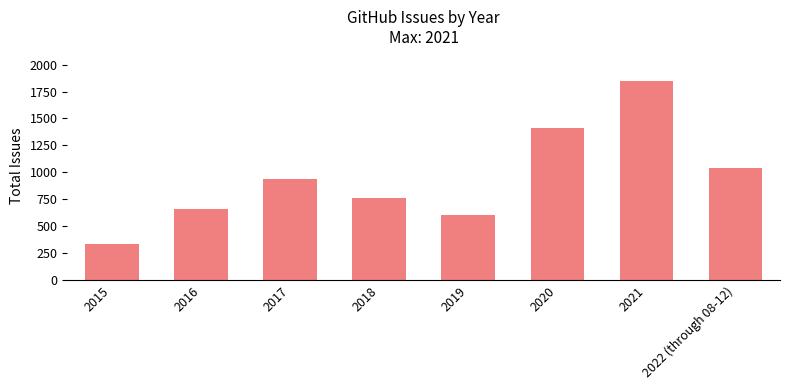

What is the change in value from 2018 to 2022 (through 08-12)?

+272